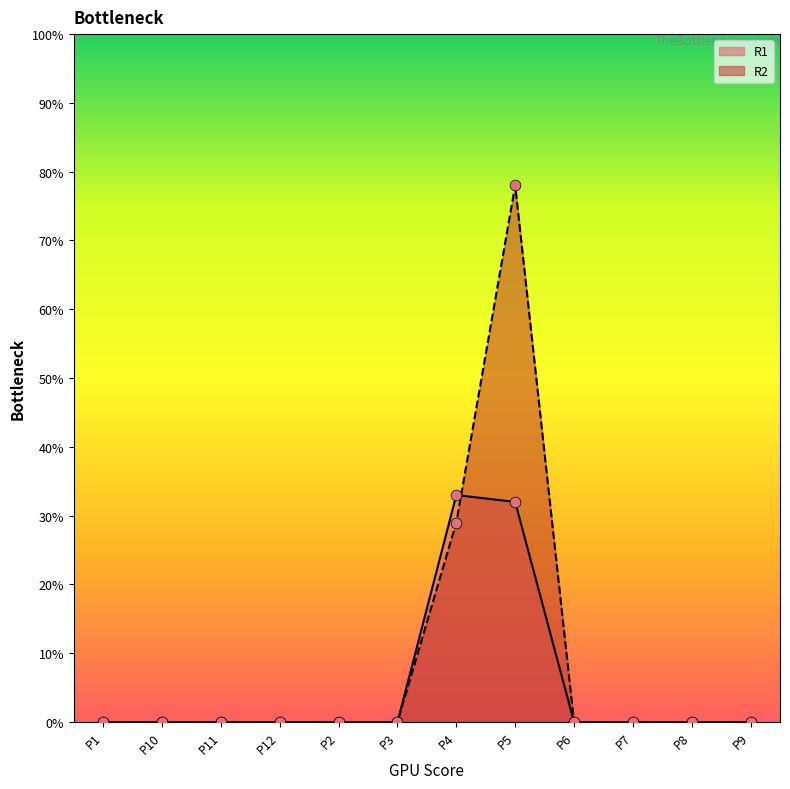

At which category is the sum across all series the highest?

P5